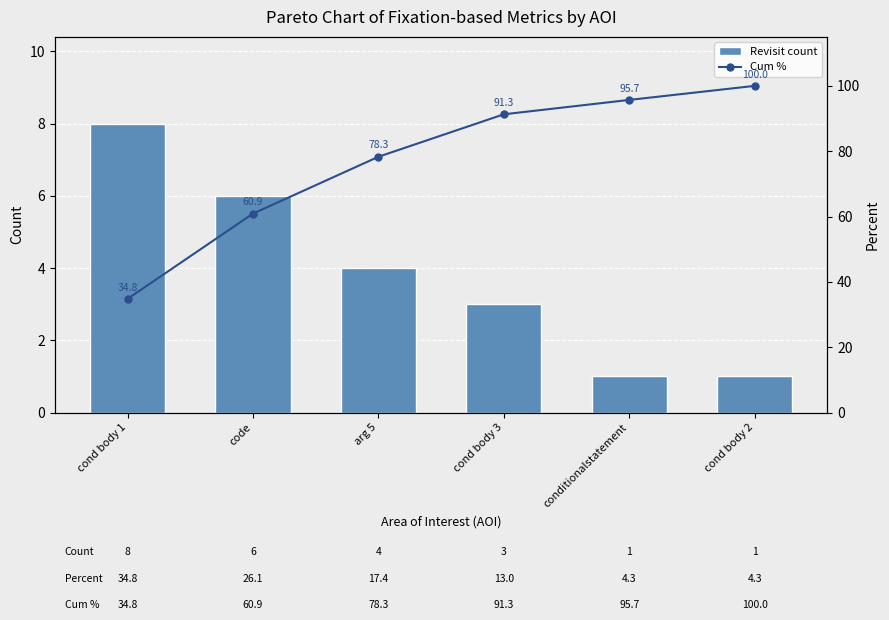

What is the approximate value of Revisit count at conditionalstatement?

1